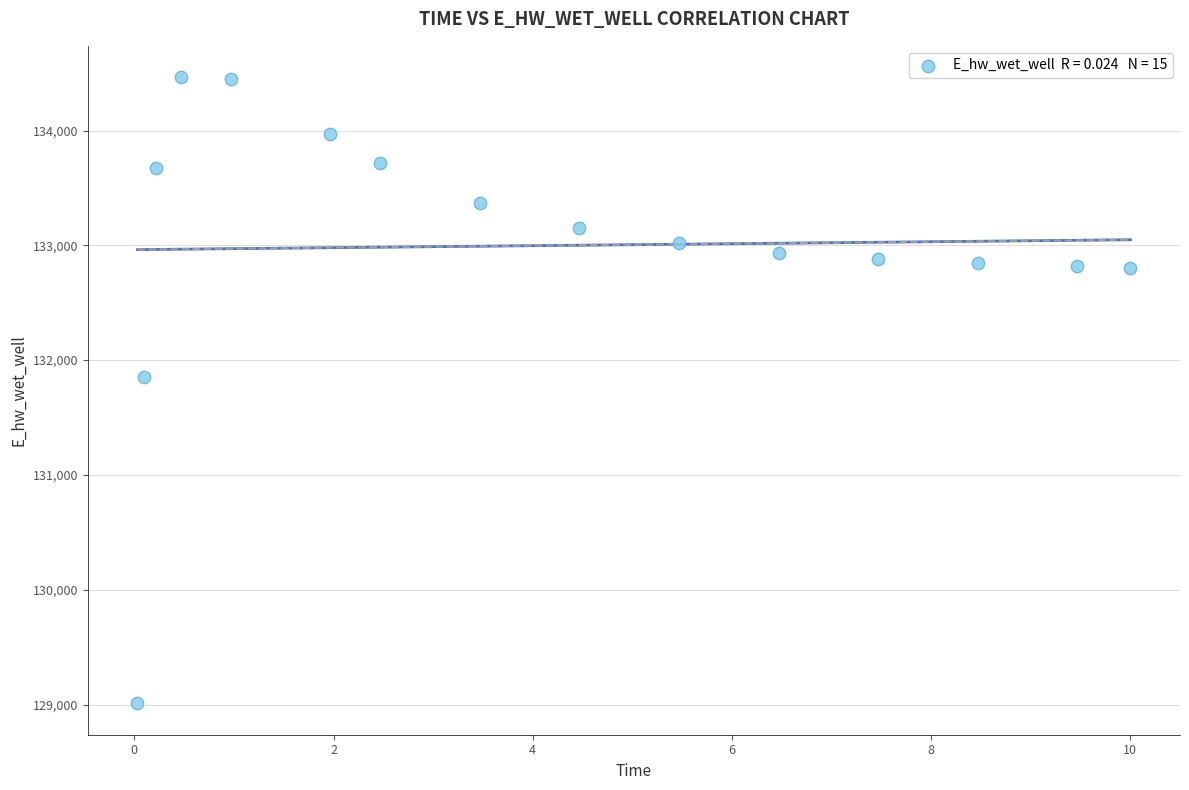

What is the range of Y values (max minus min)?

5455.3